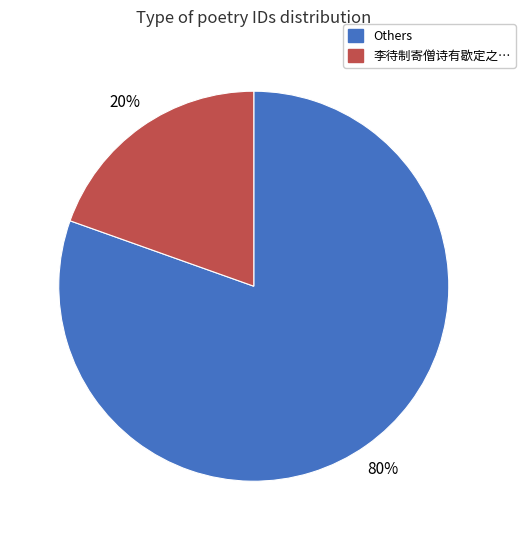

To the nearest percent, what is the average slice percentage?

50%